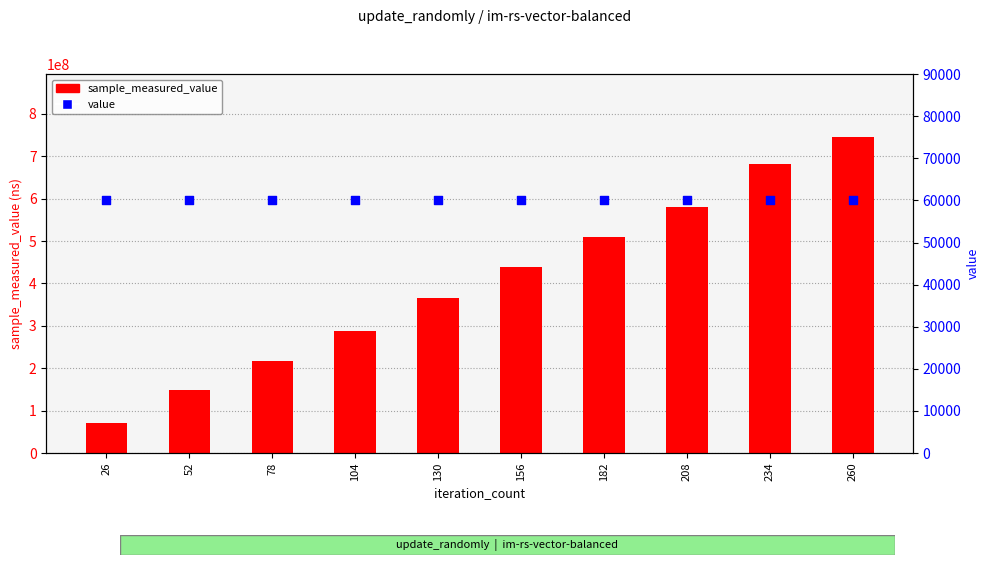

Which series has the widest spread of Y values?

sample_measured_value